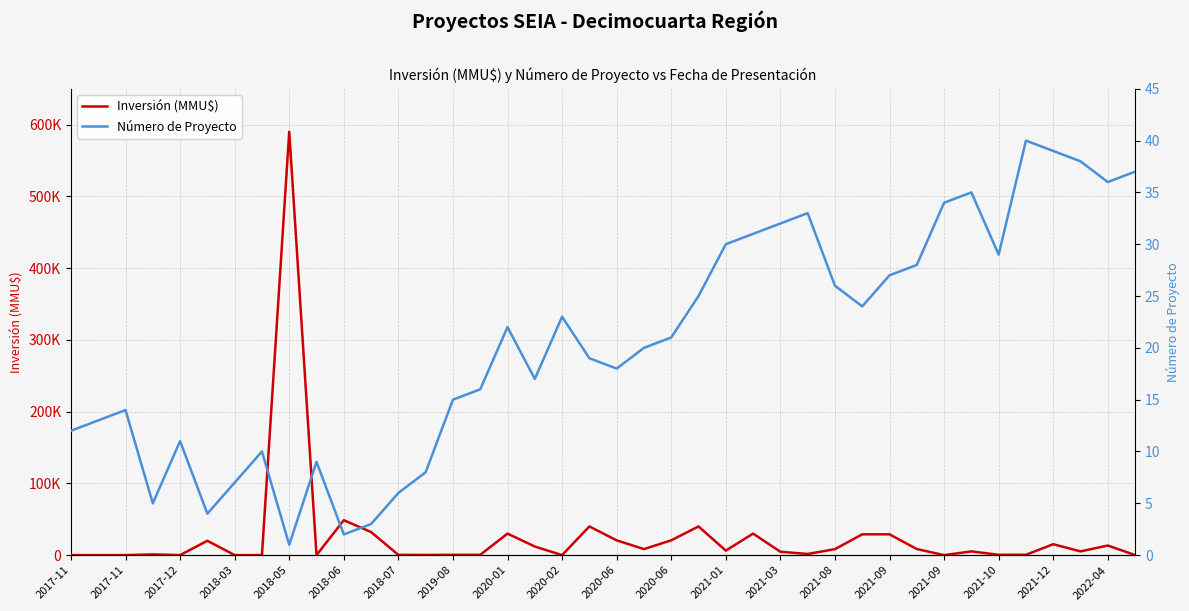

What is the difference between the second highest and minimum values in the Número de Proyecto series?

38